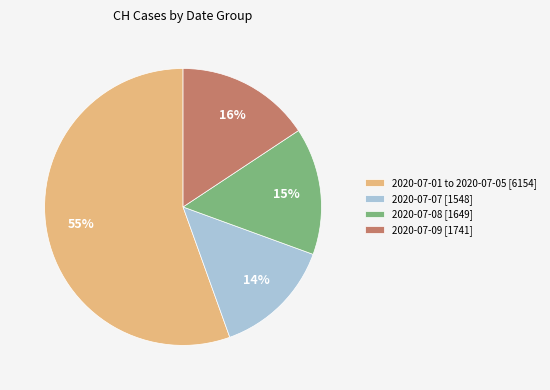

What is the ratio of the value at 2020-07-07 [1548] to the value at 2020-07-08 [1649]?

0.9